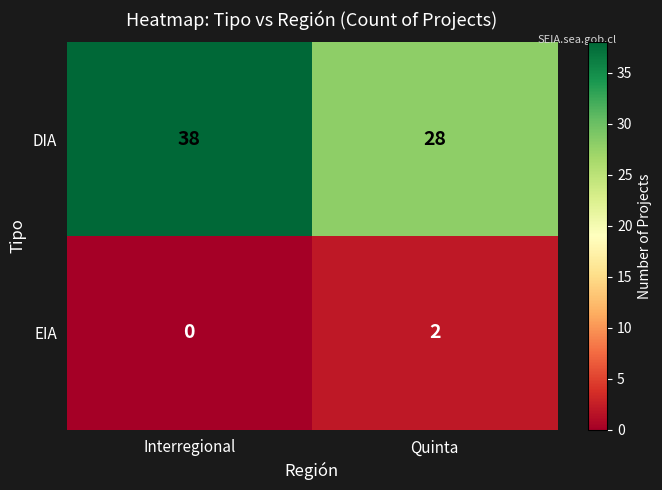

Rank the series at Quinta from lowest to highest value.

EIA, DIA